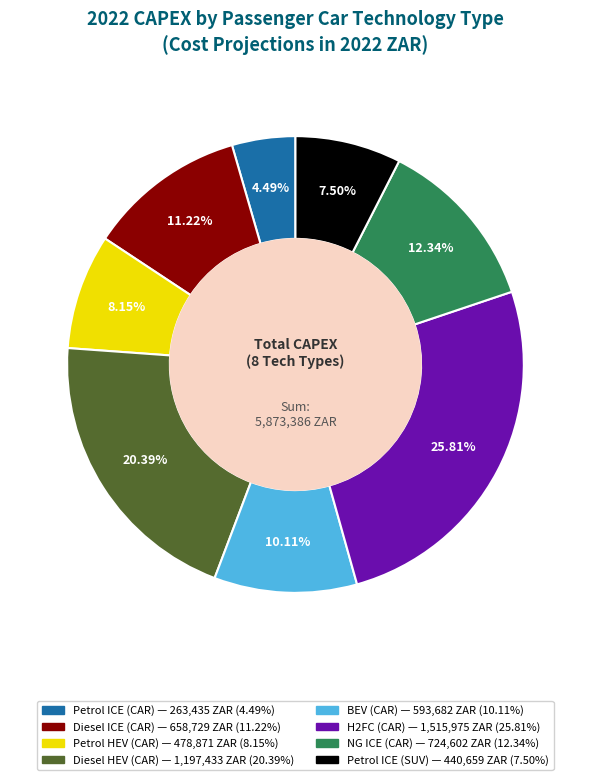

Which slice is the largest?

H2FC (CAR)